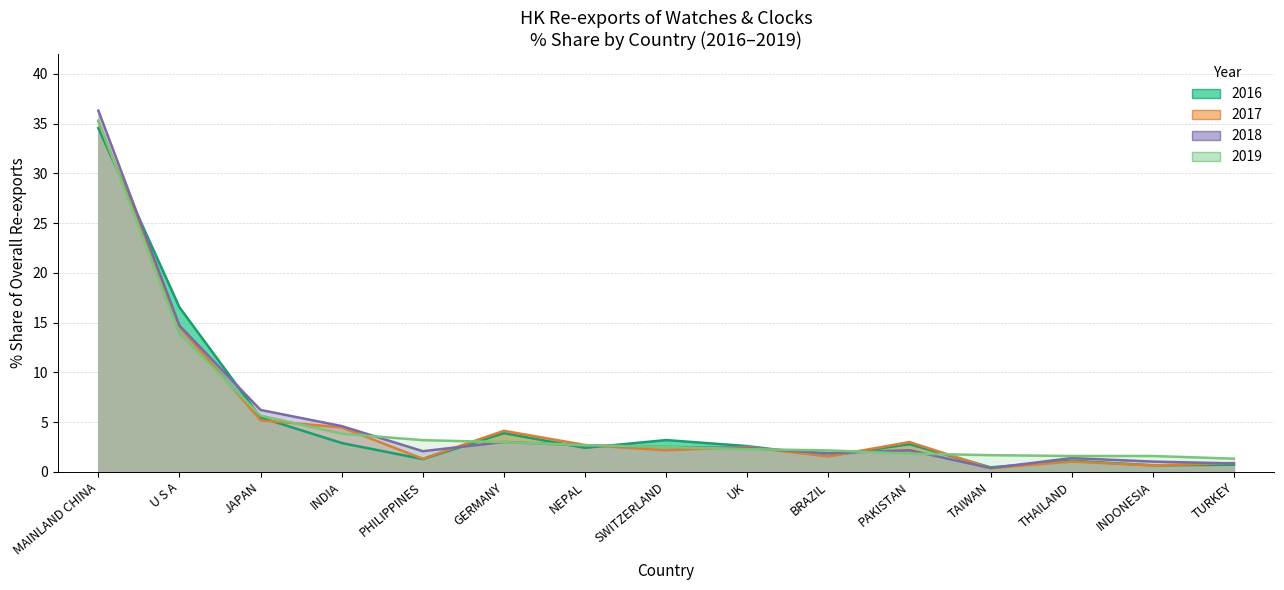

The value of 2017 Share % at MAINLAND CHINA is 35.2. True or false?

True